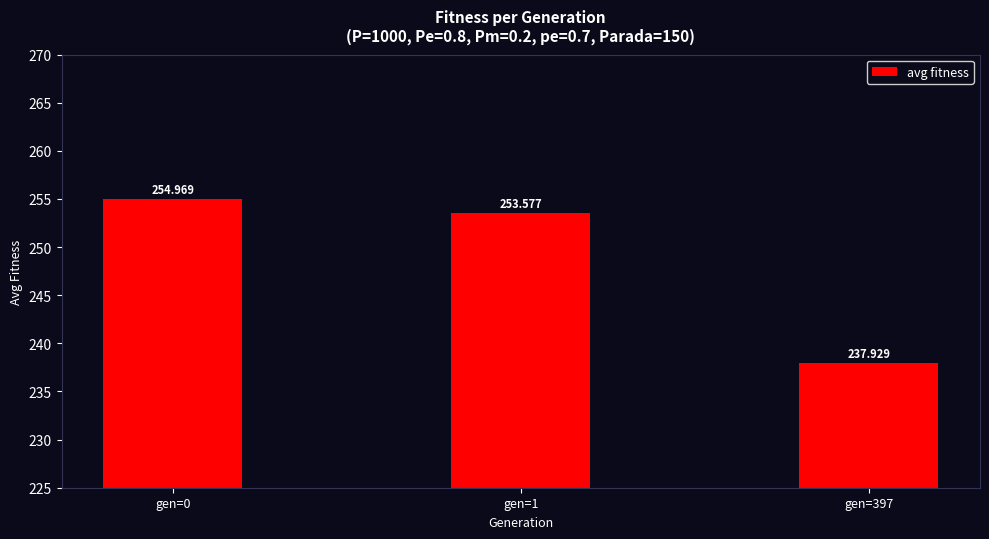

Is it true that the value at gen=397 is 376.9?

False